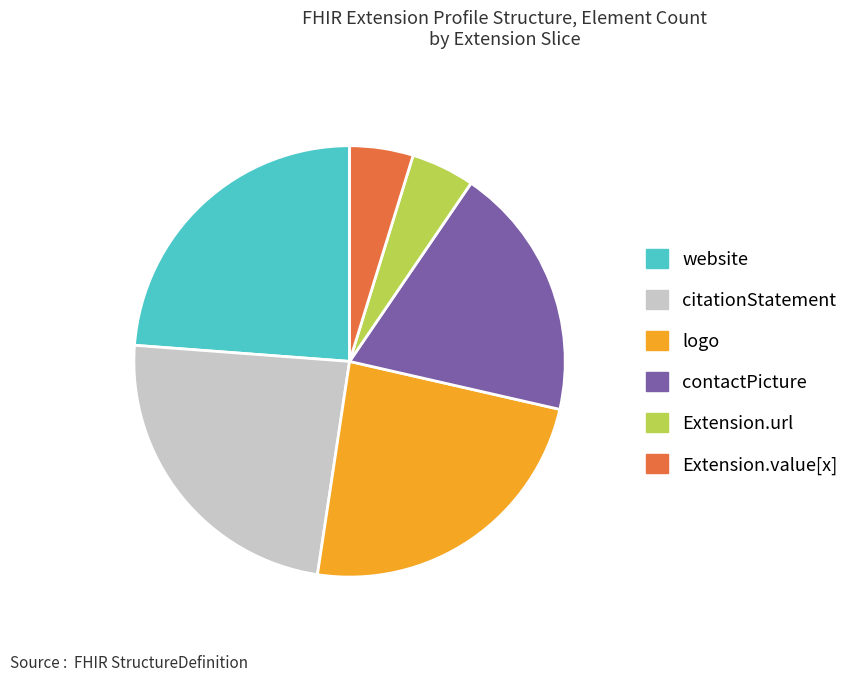

Does Extension.url represent more than half of the total?

No